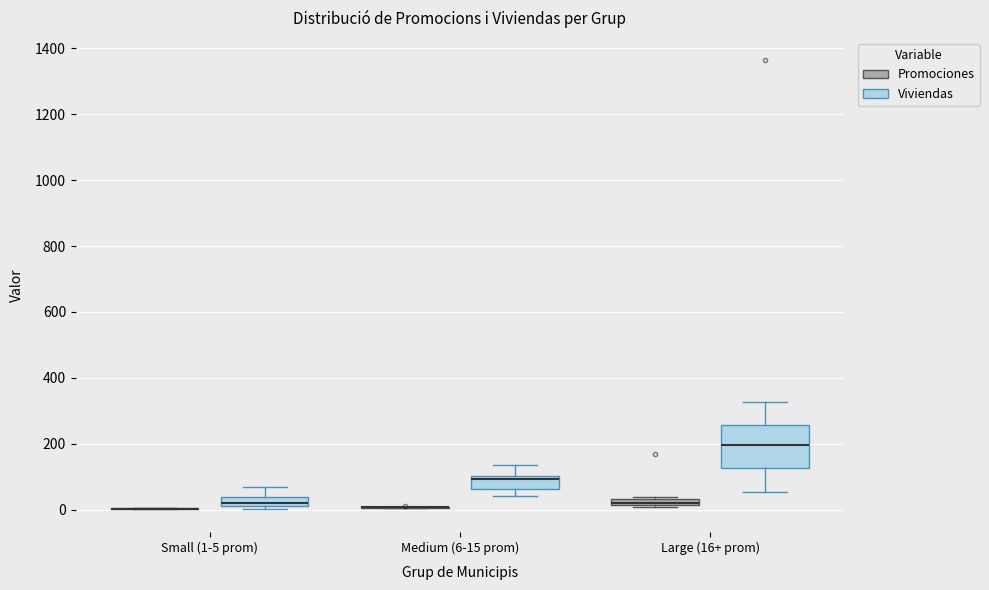

Where does the lower whisker of the box for Large (16+ prom) (Viviendas) end on the y-axis? The values are not printed on the chart, so give them approximately, as read against the axis.

60